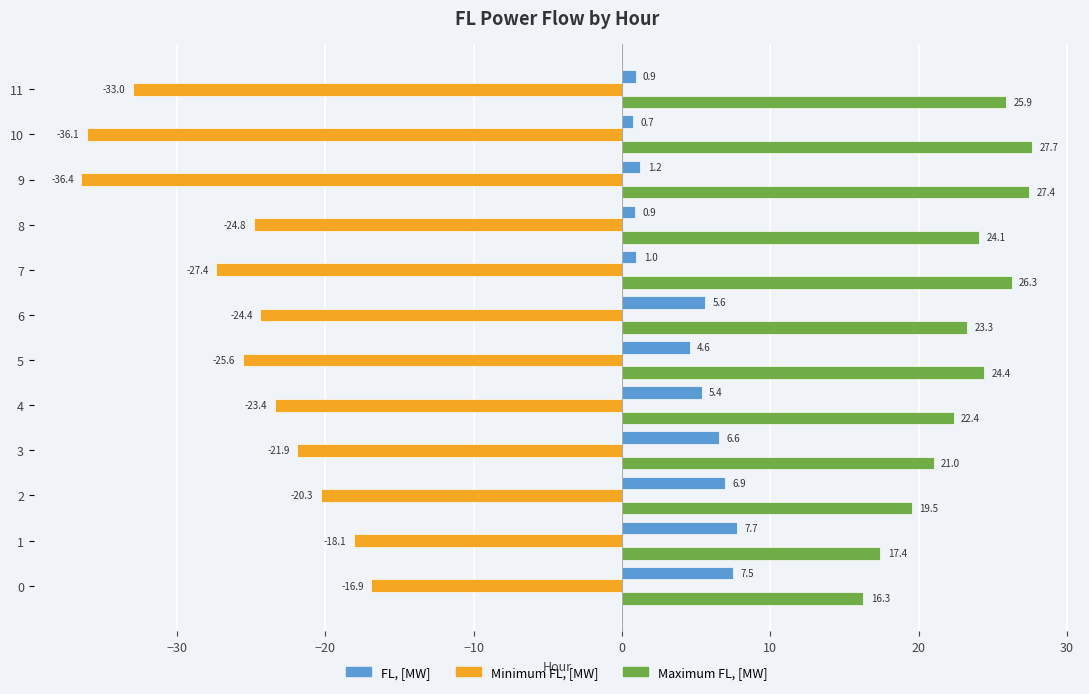

Is it true that Minimum FL, [MW] equals -27.4 at 7?

True